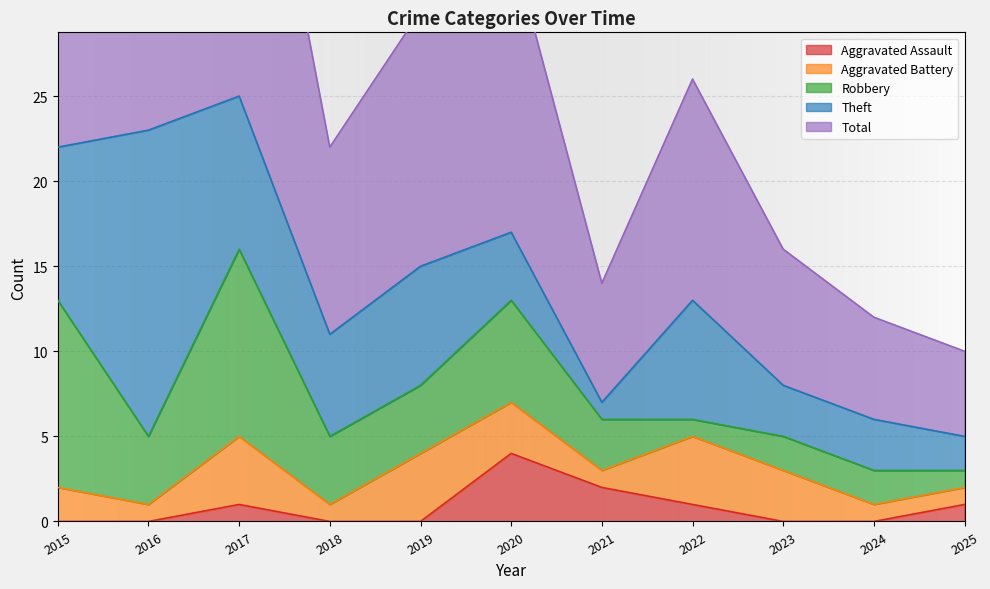

At which label does Total reach its minimum?

2025